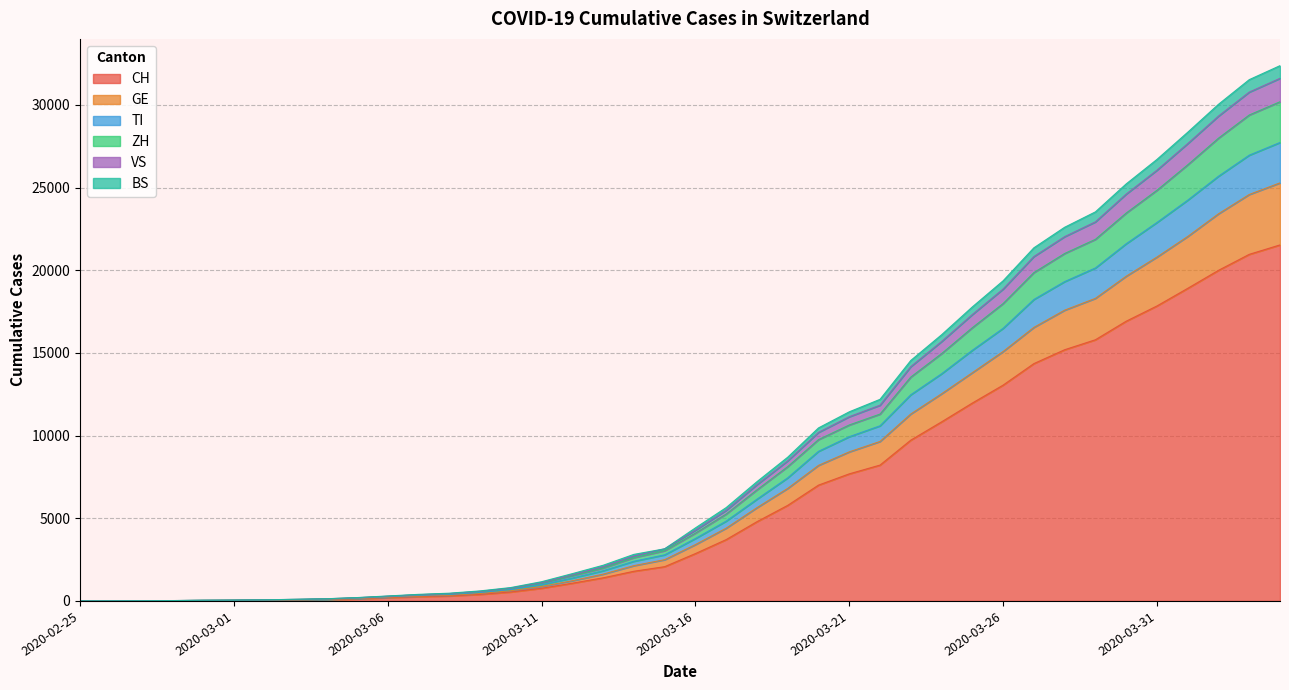

True or false: ZH has more than 1 points higher than both neighbors.

False